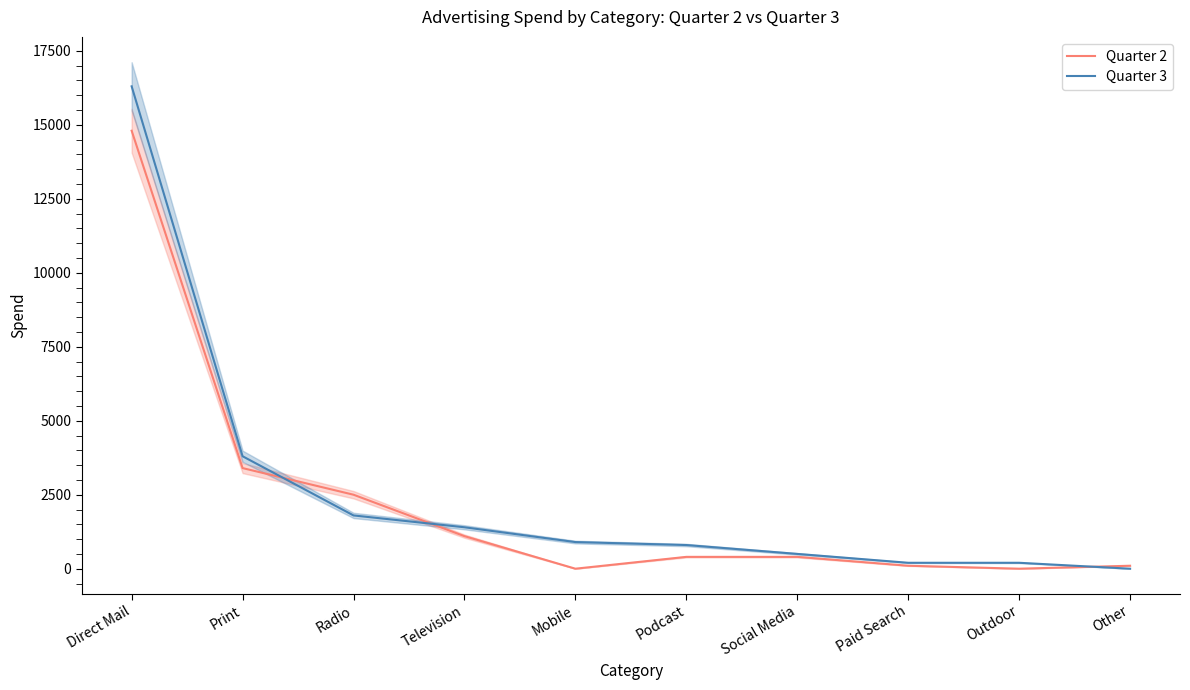

How many intersections are there between Quarter 2 and Quarter 3?

3